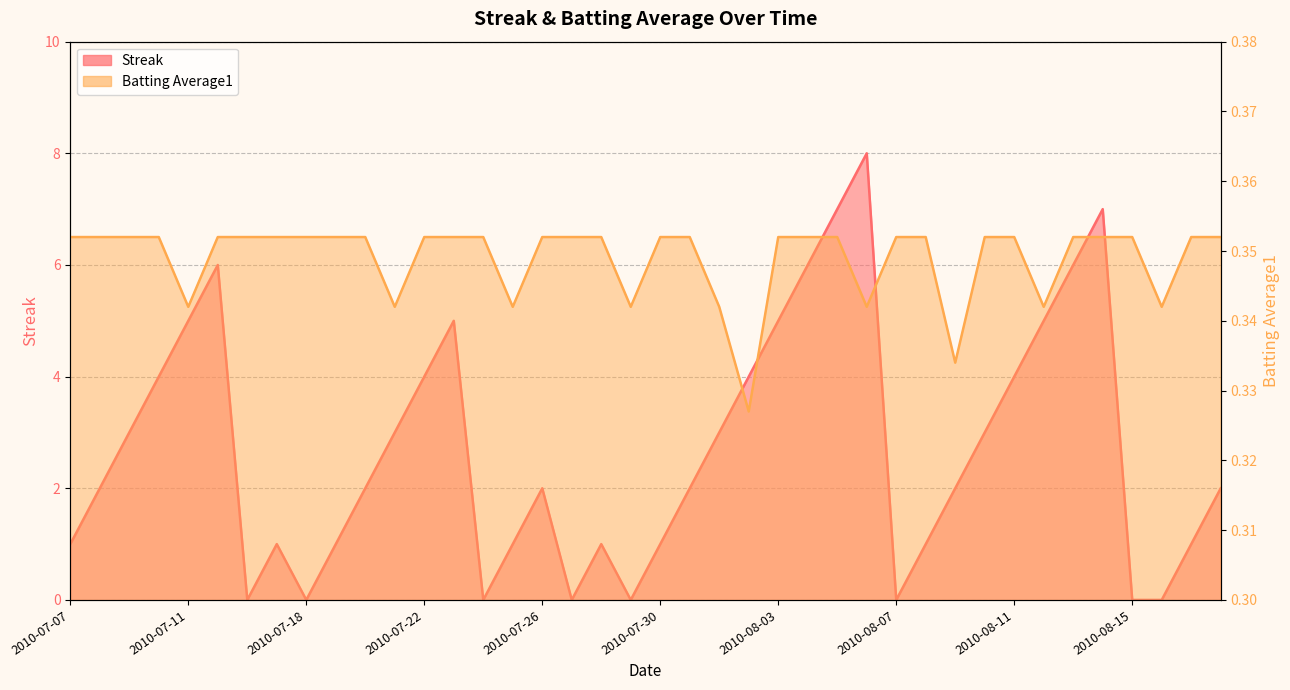

What position from the left is 2010-07-07?

1